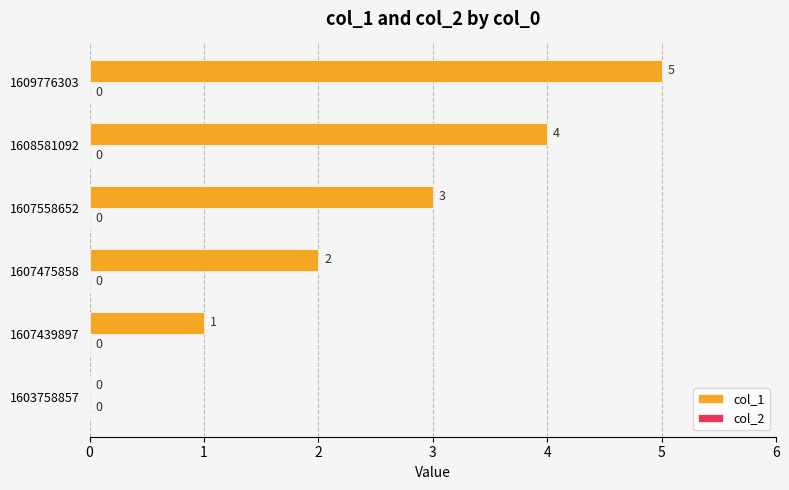

Where is the data nearest to the value 2?

1607475858